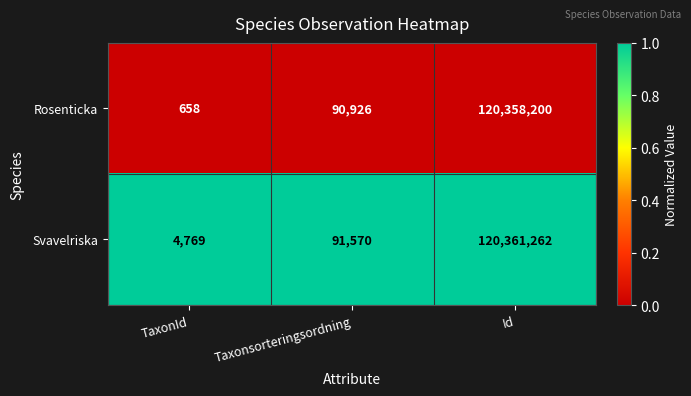

At which category does the chart reach its minimum across all series?

TaxonId